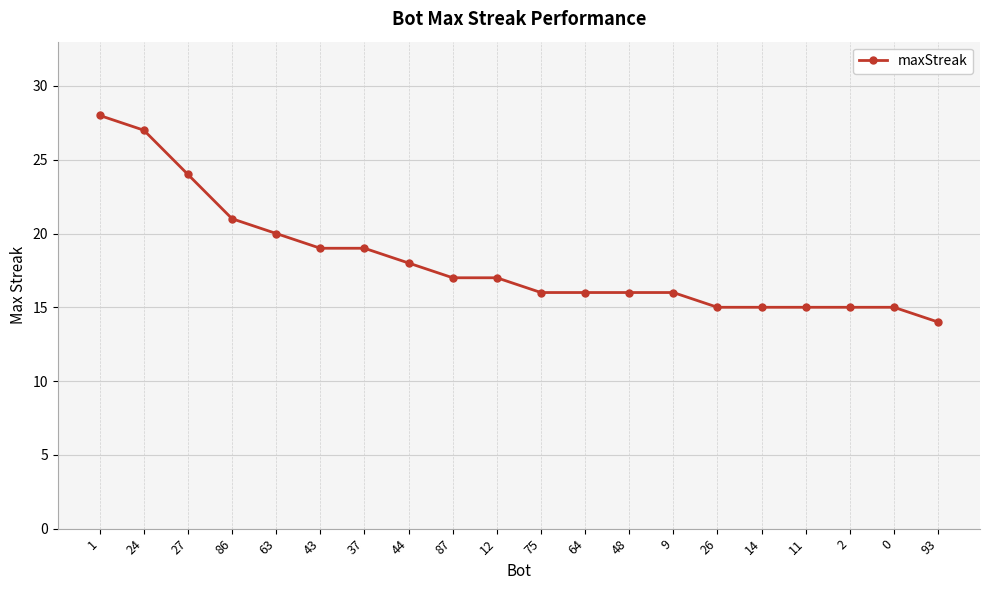

What is the ratio of the value at 93 to the value at 0?

0.9